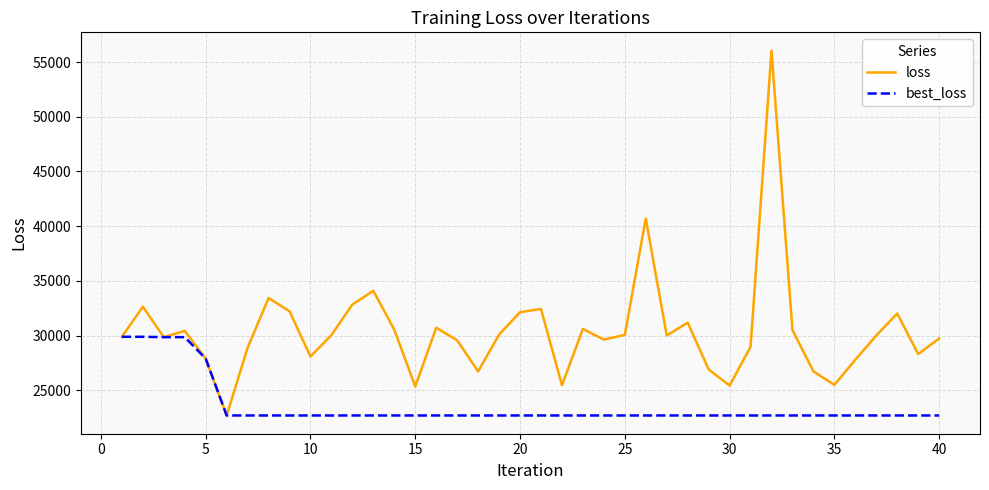

What is the minimum value for best_loss?

22693.0